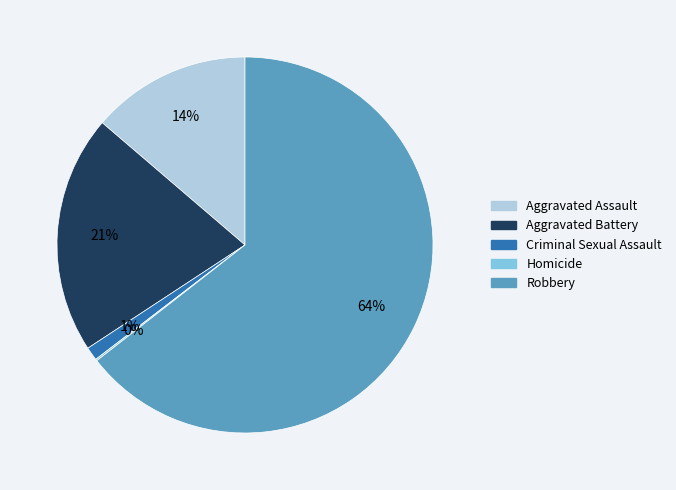

Is Robbery the majority of the pie?

Yes